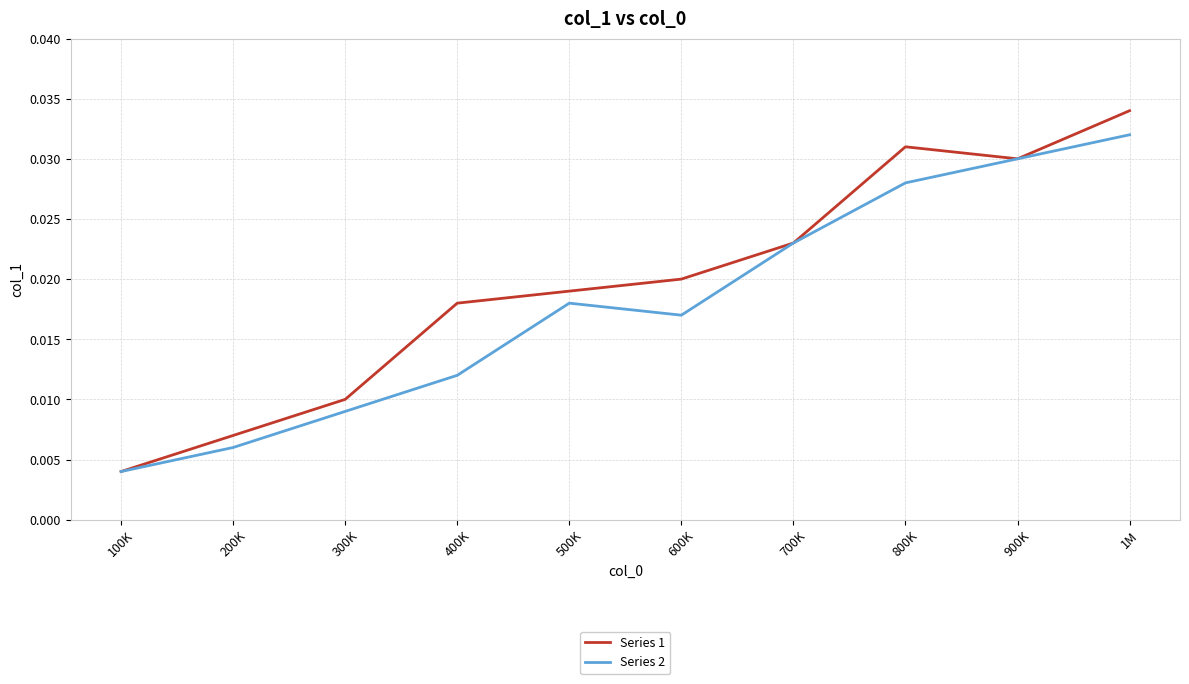

Where is Series 2 nearest to the value 0?

100K